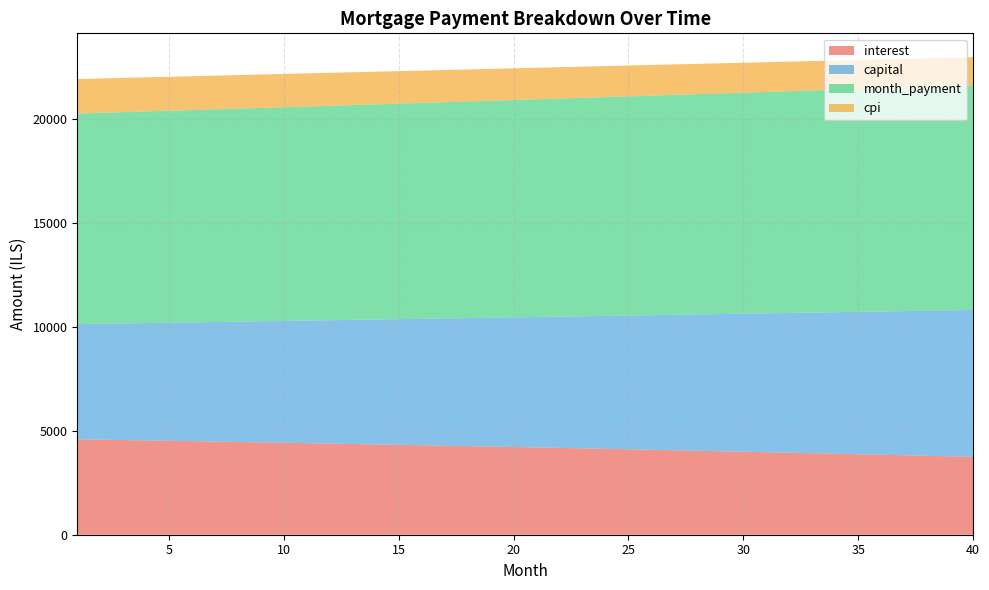

Reading left to right, transcribe all the data shown in this chart.

interest: 1=4591.0	2=4573.2	3=4555.2	4=4537.1	5=4518.7	6=4500.2	7=4481.4	8=4462.5	9=4443.4	10=4424.0	11=4404.5	12=4384.8	13=4364.8	14=4344.7	15=4324.4	16=4303.8	17=4283.1	18=4262.1	19=4240.9	20=4219.5	21=4197.9	22=4176.1	23=4154.1	24=4131.8	25=4109.4	26=4086.7	27=4063.8	28=4040.6	29=4017.3	30=3993.7	31=3969.8	32=3945.8	33=3921.5	34=3897.0	35=3872.2	36=3847.3	37=3822.0	38=3796.6	39=3770.9	40=3744.9
capital: 1=5539.8	2=5574.5	3=5609.4	4=5644.5	5=5679.8	6=5715.3	7=5751.1	8=5787.1	9=5823.3	10=5859.7	11=5896.4	12=5933.3	13=5970.4	14=6007.8	15=6045.4	16=6083.2	17=6121.3	18=6159.6	19=6198.1	20=6236.9	21=6275.9	22=6315.2	23=6354.7	24=6394.5	25=6434.5	26=6474.8	27=6515.3	28=6556.1	29=6597.1	30=6638.4	31=6679.9	32=6721.7	33=6763.8	34=6806.1	35=6848.7	36=6891.6	37=6934.7	38=6978.1	39=7021.7	40=7065.7
month_payment: 1=10130.8	2=10147.7	3=10164.6	4=10181.5	5=10198.5	6=10215.5	7=10232.5	8=10249.6	9=10266.7	10=10283.8	11=10300.9	12=10318.1	13=10335.3	14=10352.5	15=10369.8	16=10387.0	17=10404.3	18=10421.7	19=10439.1	20=10456.5	21=10473.9	22=10491.3	23=10508.8	24=10526.3	25=10543.9	26=10561.5	27=10579.1	28=10596.7	29=10614.4	30=10632.0	31=10649.8	32=10667.5	33=10685.3	34=10703.1	35=10720.9	36=10738.8	37=10756.7	38=10774.6	39=10792.6	40=10810.6
cpi: 1=1660.2	2=1653.7	3=1647.1	4=1640.4	5=1633.7	6=1626.9	7=1620.0	8=1613.1	9=1606.1	10=1599.0	11=1591.8	12=1584.6	13=1577.3	14=1569.9	15=1562.4	16=1554.9	17=1547.3	18=1539.6	19=1531.8	20=1524.0	21=1516.1	22=1508.1	23=1500.0	24=1491.8	25=1483.6	26=1475.3	27=1466.9	28=1458.4	29=1449.8	30=1441.2	31=1432.4	32=1423.6	33=1414.7	34=1405.7	35=1396.7	36=1387.5	37=1378.3	38=1368.9	39=1359.5	40=1350.0